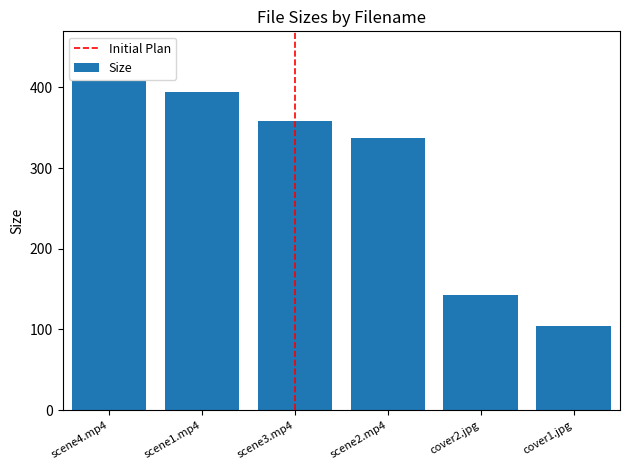

Reading left to right, list all the values displayed in this chart.

408.3	393.8	357.9	337.4	142.8	104.7